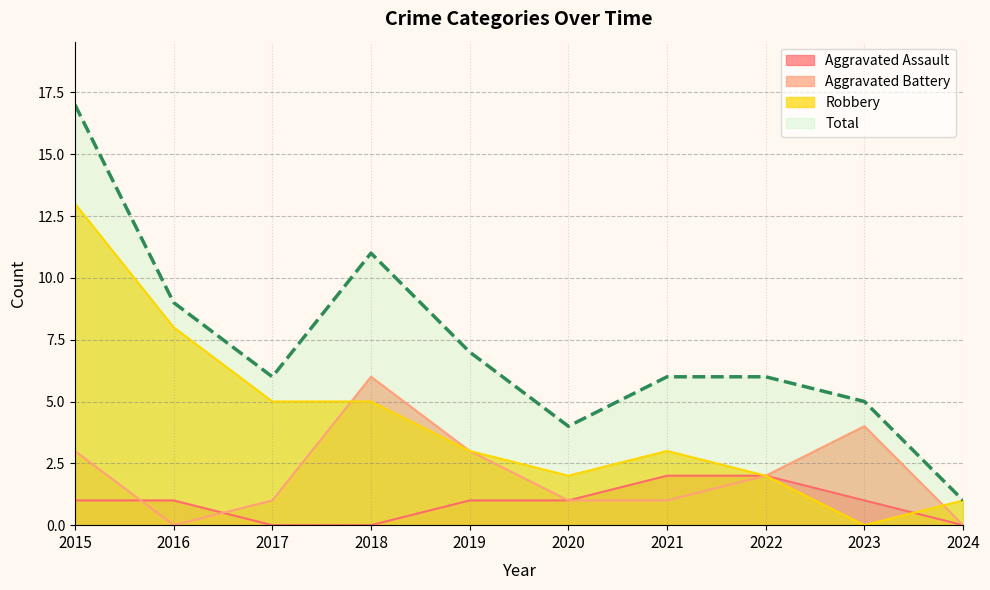

True or false: Total and Aggravated Battery cross at least once.

False